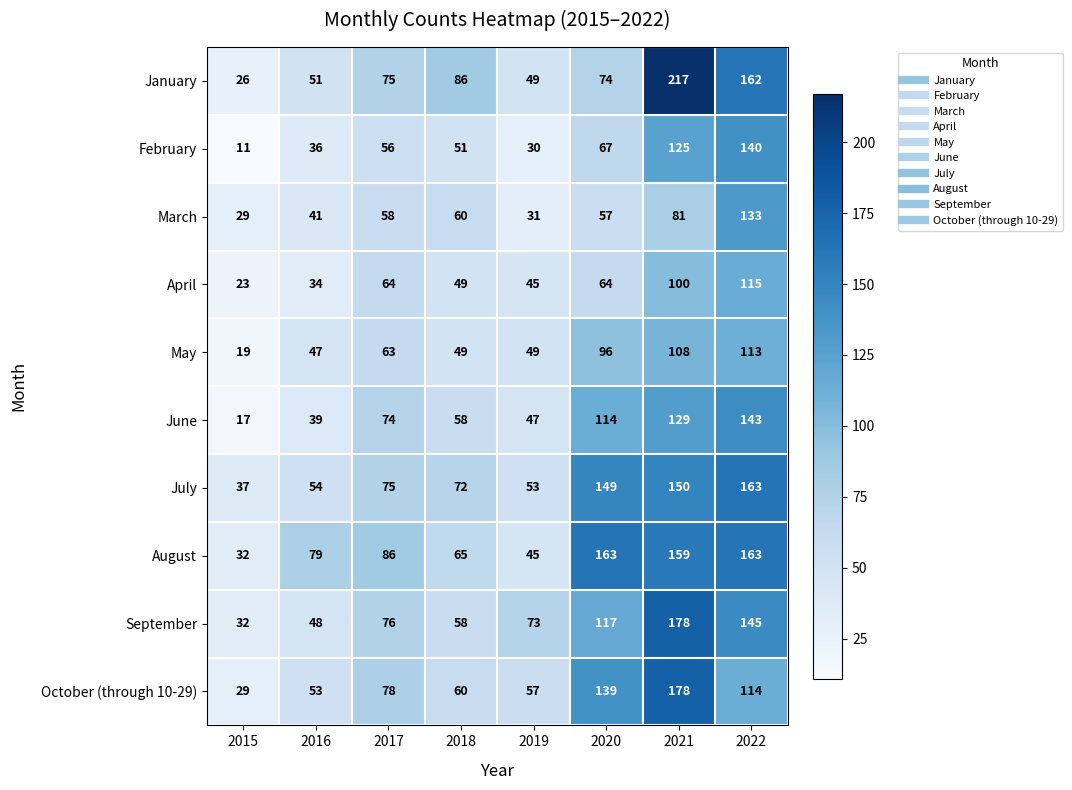

What is the difference between the April values at 2021 and 2017?

36